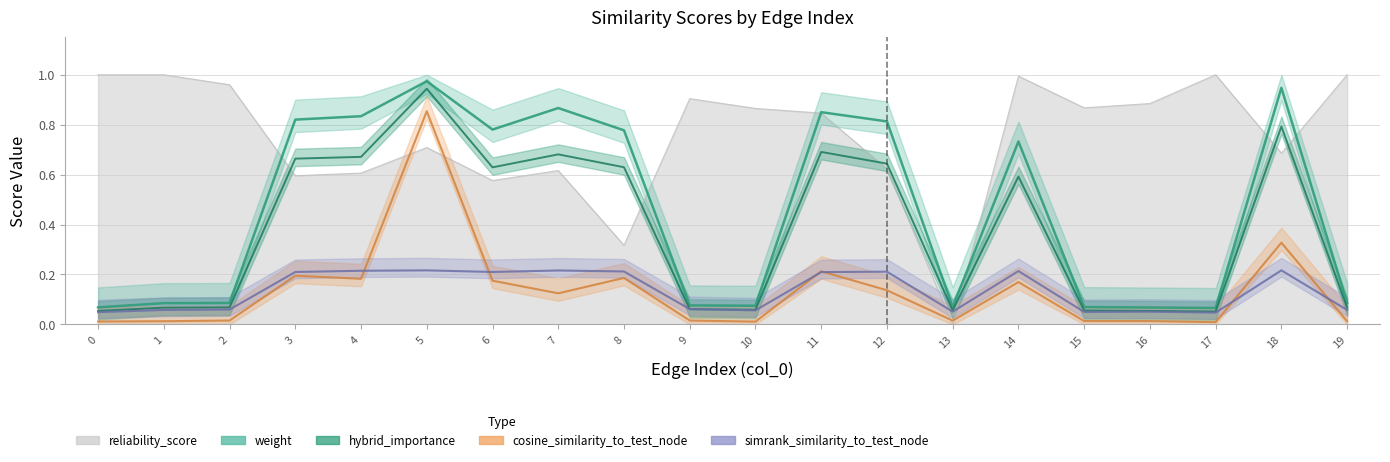

How many series are shown in this chart?

5